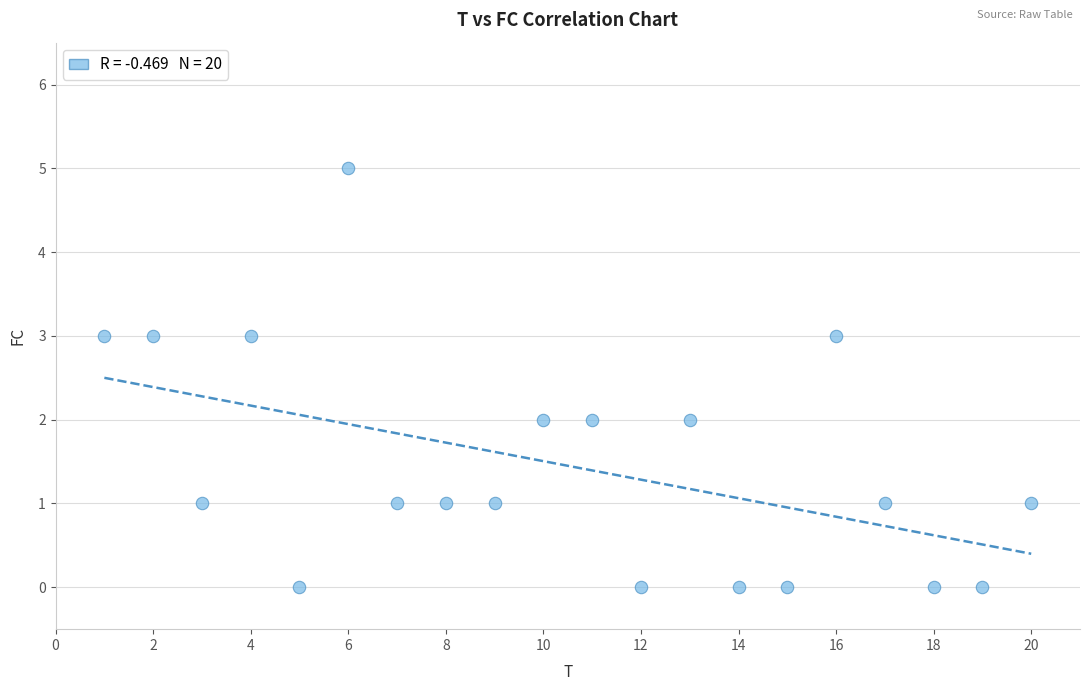

What is the range of Y values (max minus min)?

5